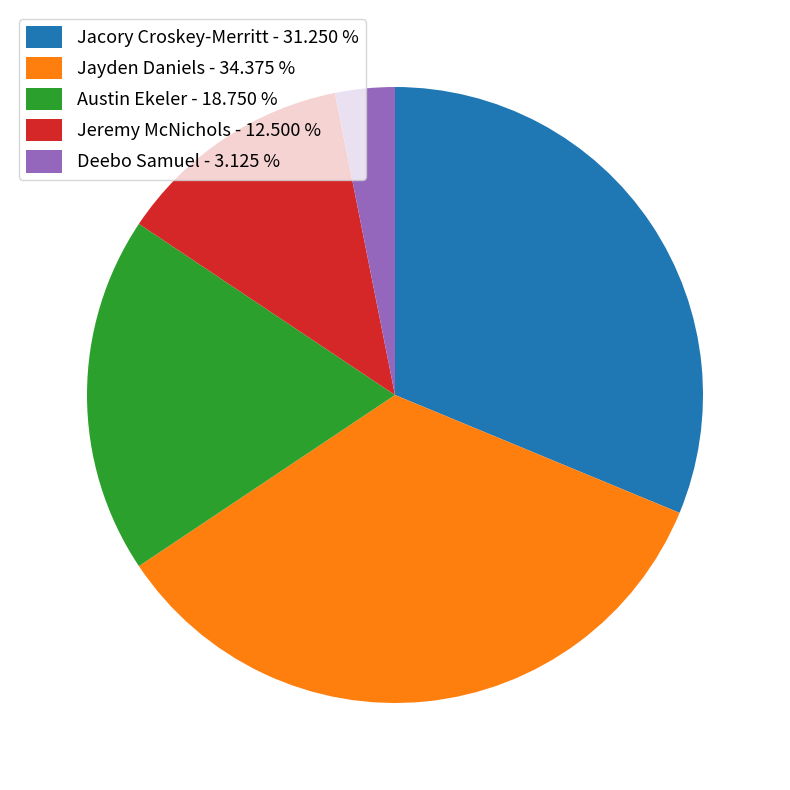

Combined, do Jacory Croskey-Merritt - 31.250 % and Jeremy McNichols - 12.500 % account for over 50%?

No